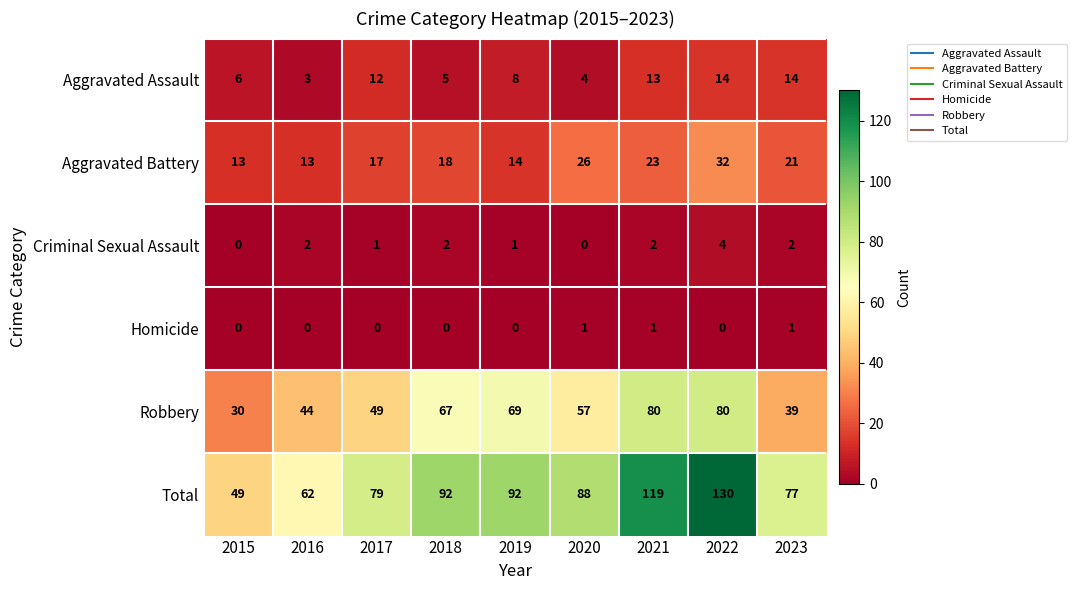

Count the number of data series in this chart.

6